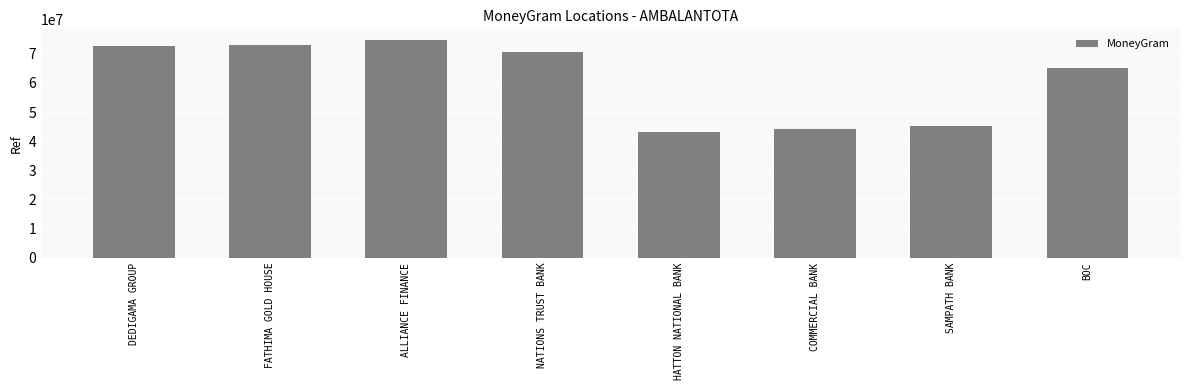

What is the difference between the maximum and minimum values?

31370122